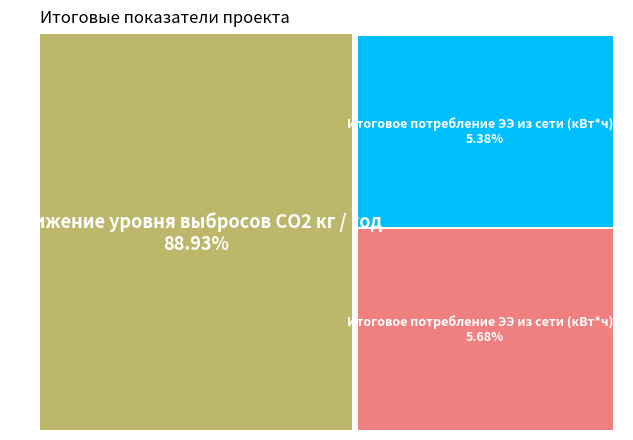

Is Итоговое потребление ЭЭ из сети (кВт*ч) 1 the majority of the pie?

No